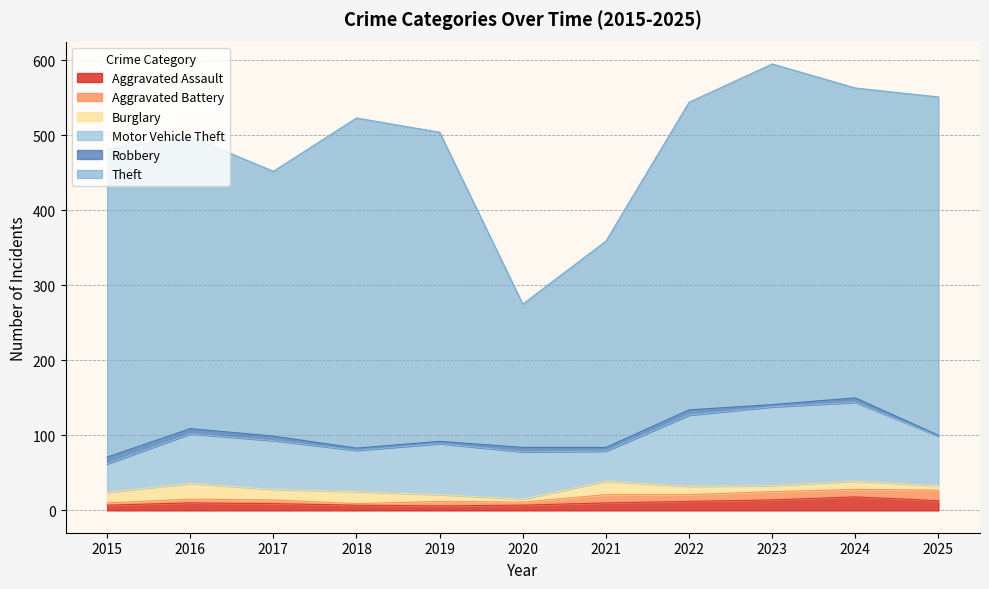

How many interior local valleys does the Robbery series have?

2